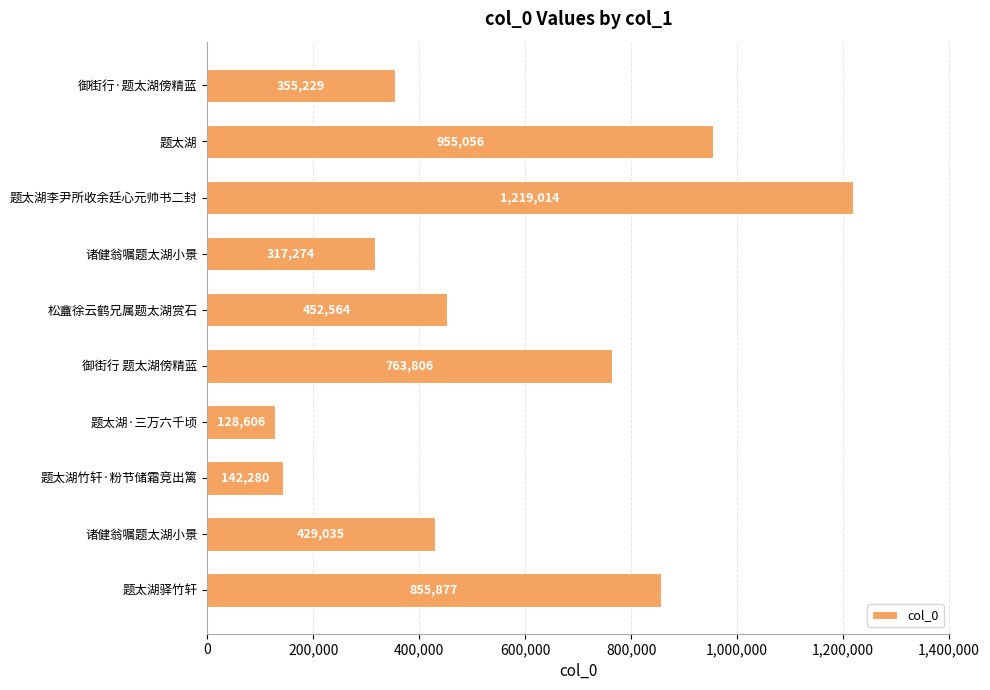

How many categories are shown in the chart?

10